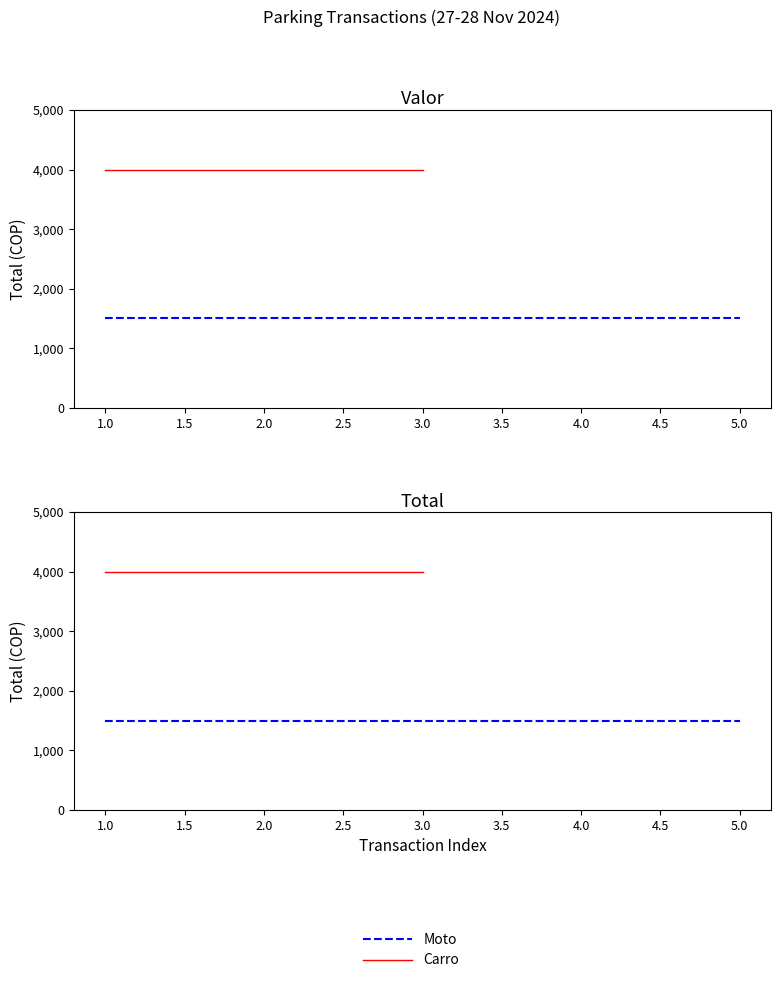

Is the value of Moto at TEMP0000056 greater than the value of Carro at TEMP0000051?

No